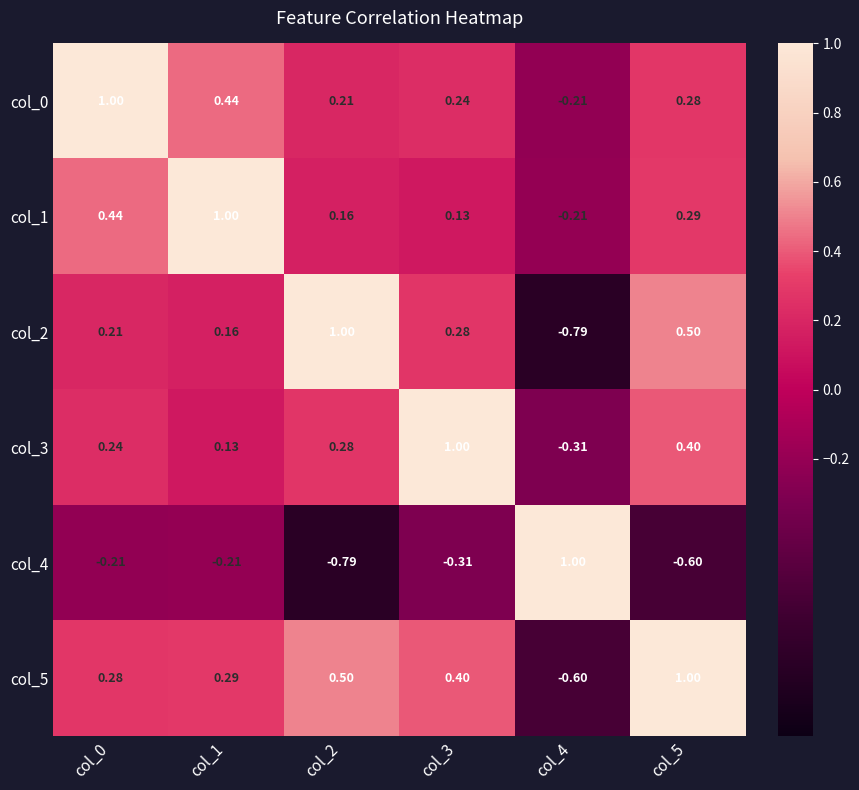

What is the greatest value displayed?

1.0